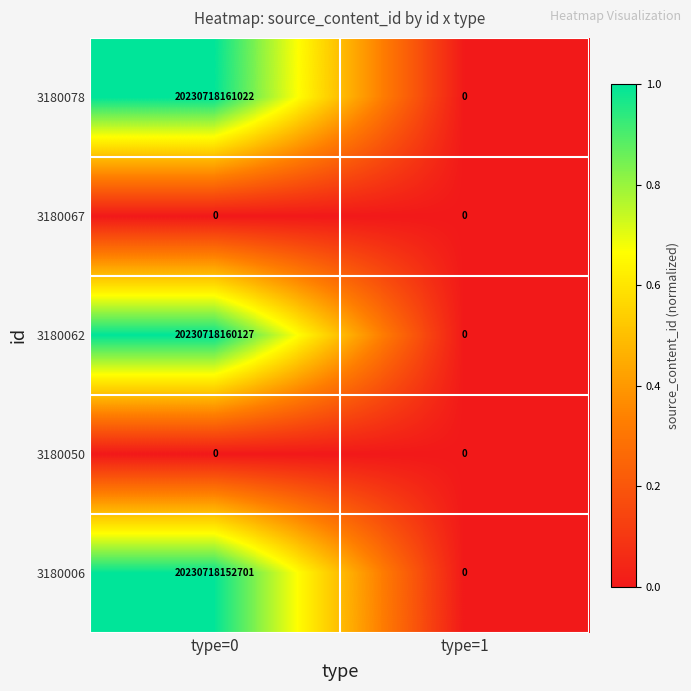

What is the difference between the 3180062 values at type=1 and type=0?

20230718160127